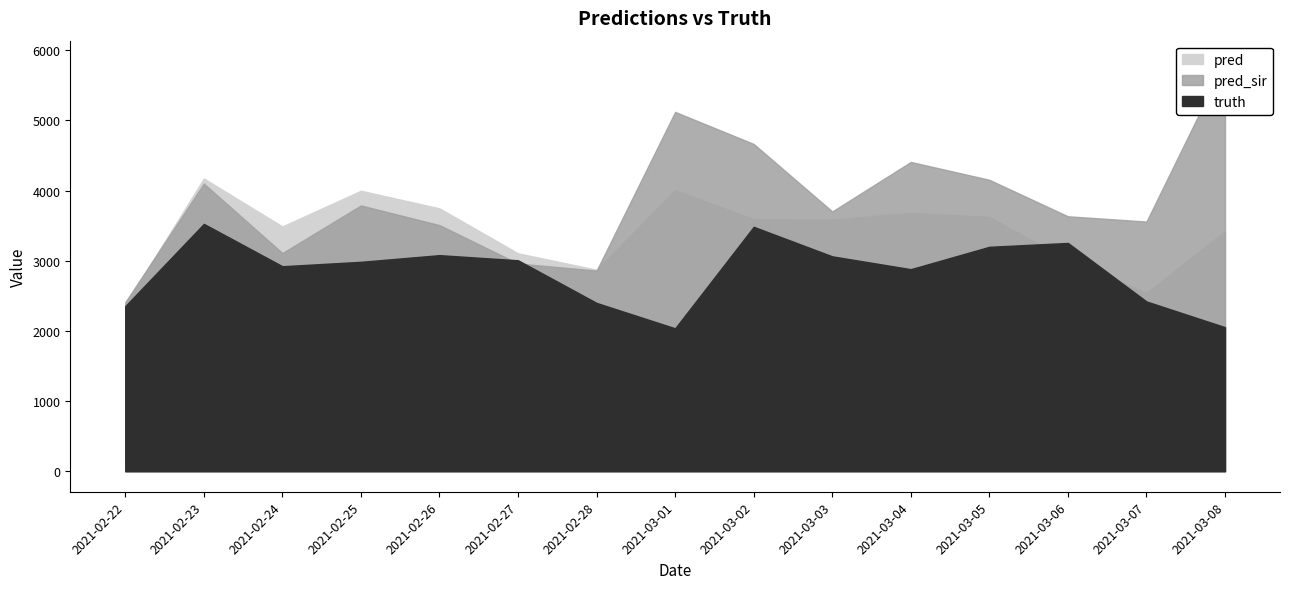

Count the number of categories in the chart.

15